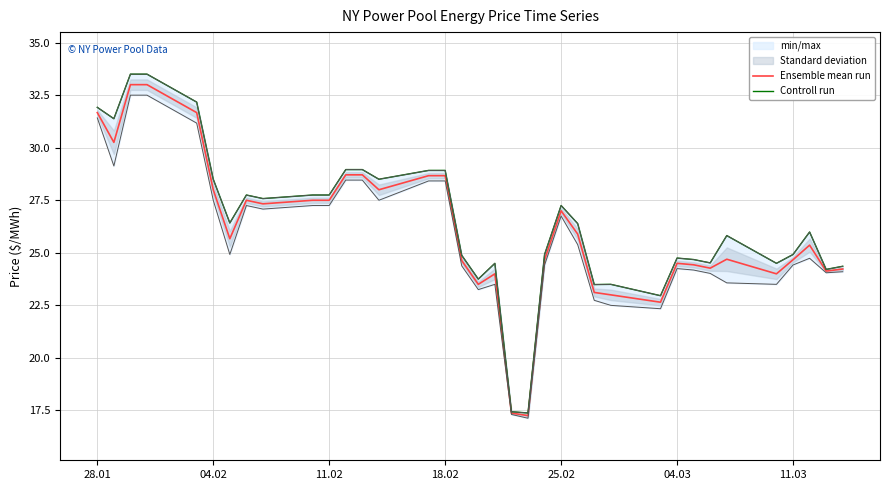

Reading right to left, what are all the values shown in this chart?

Ensemble mean run: 24.2	24.1	25.4	24.7	24.0	24.7	24.3	24.4	24.5	22.6	23.0	23.1	25.9	27.0	24.7	17.3	17.4	24.0	23.5	24.6	28.7	28.7	28.0	28.7	28.7	27.5	27.5	27.3	27.5	25.7	28.0	31.7	33.0	33.0	30.3	31.7
Controll run: 24.4	24.2	26.0	24.9	24.5	25.8	24.5	24.7	24.8	23.0	23.5	23.5	26.4	27.2	24.9	17.4	17.4	24.5	23.8	24.9	28.9	28.9	28.5	29.0	29.0	27.8	27.8	27.6	27.8	26.4	28.5	32.2	33.5	33.5	31.4	31.9